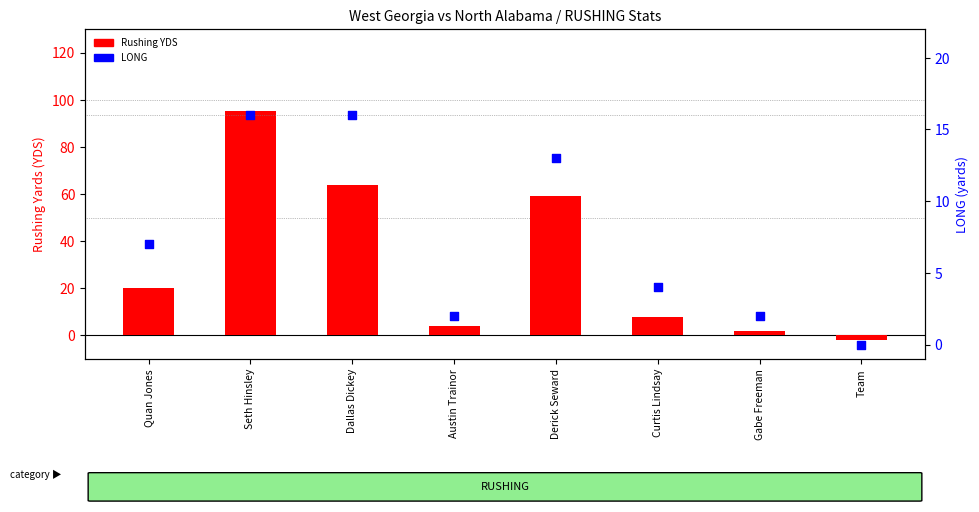

Which series has the largest total across all categories?

Rushing YDS